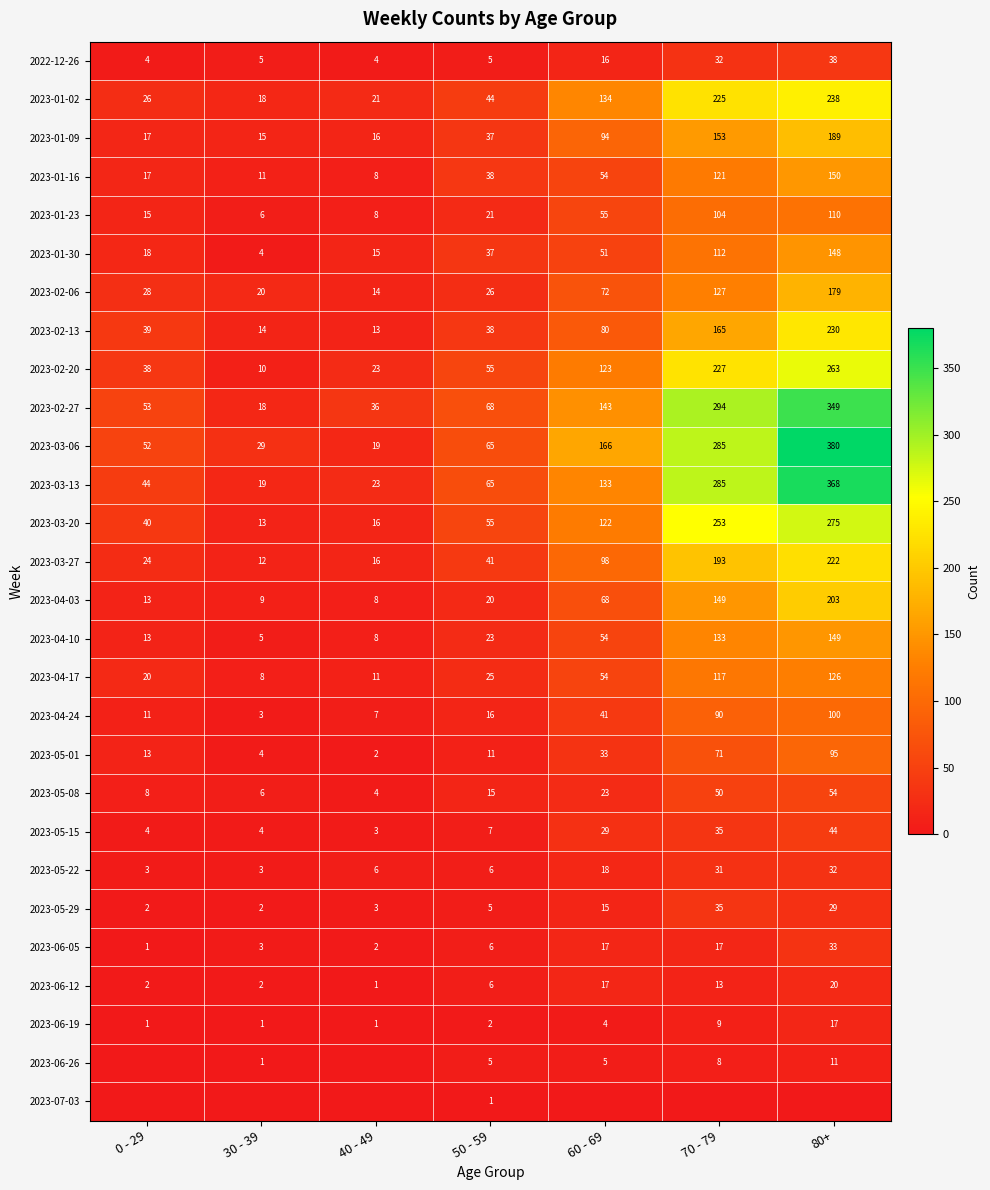

True or false: 2023-05-29 has a value of 46 at 80+.

False